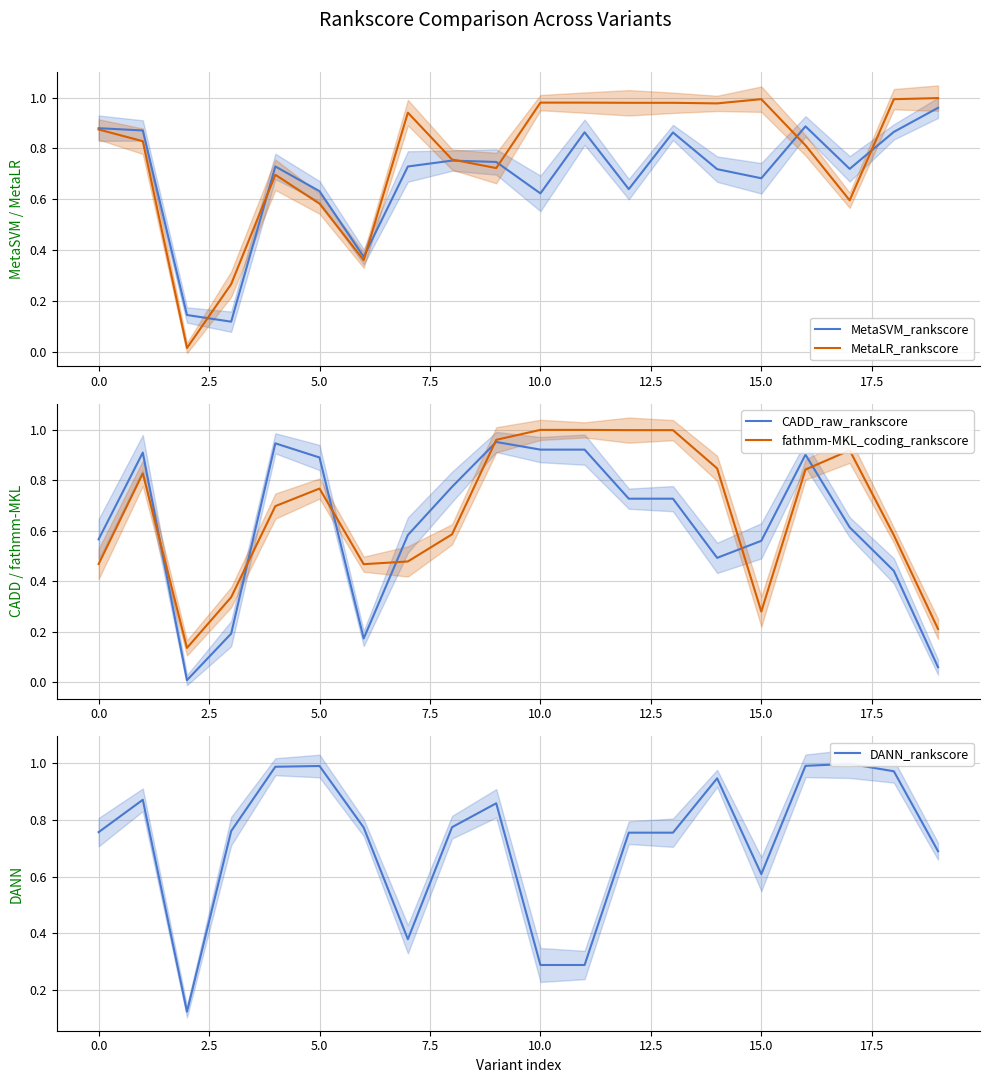

Which label corresponds to the largest value in the chart?

10